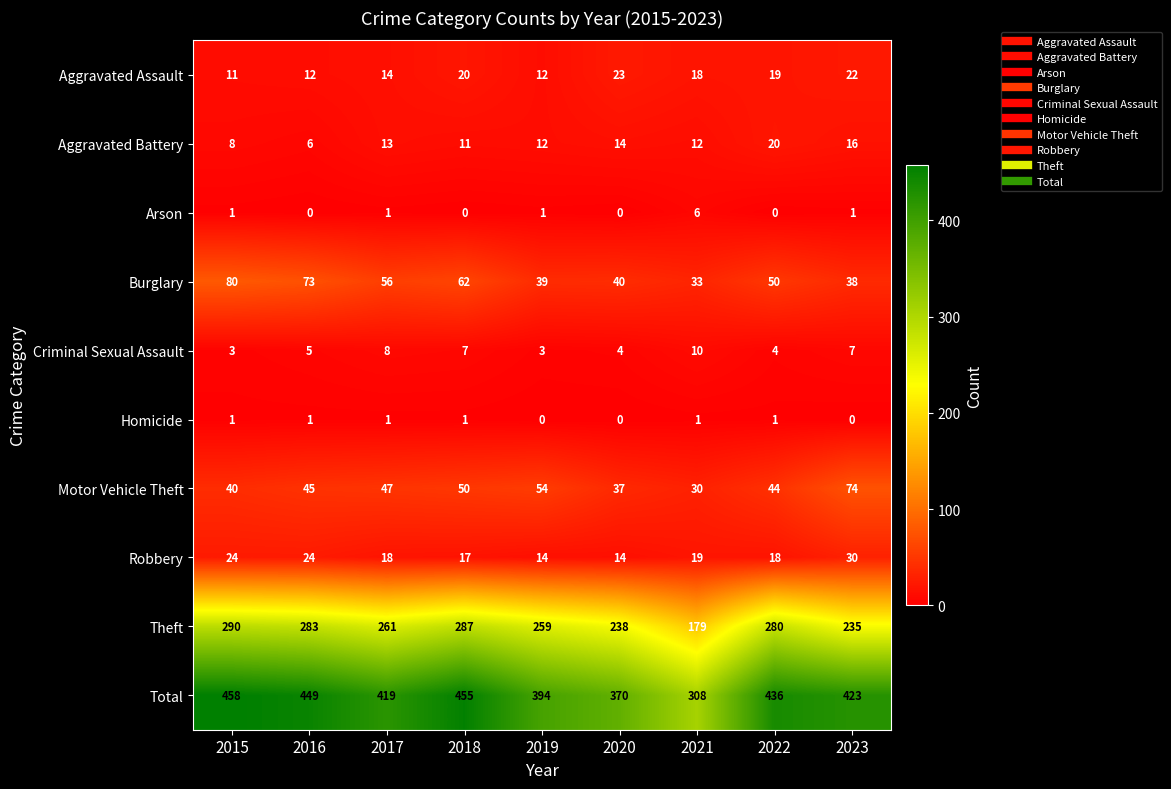

What is the difference between the maximum and minimum values in the Aggravated Assault series?

12